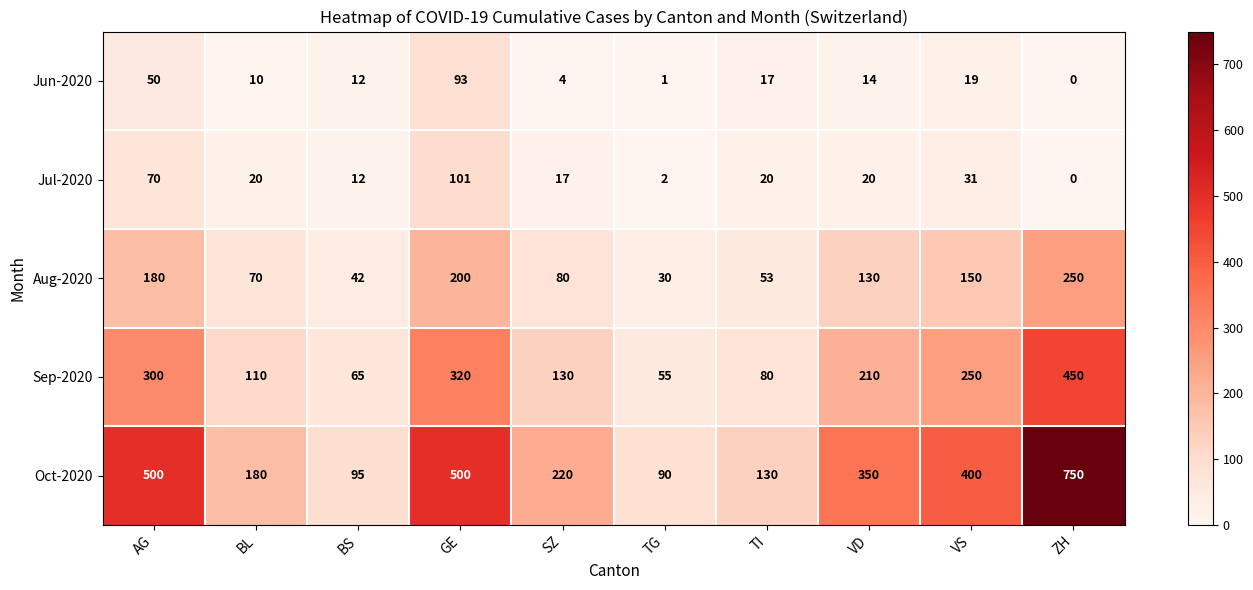

What is the difference between the Jun-2020 values at SZ and BL?

6